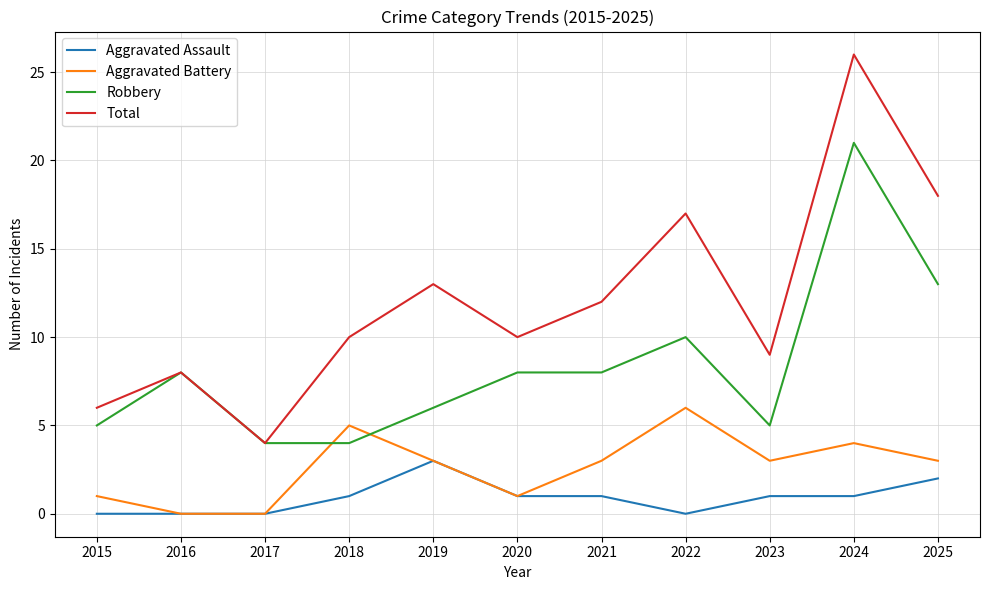

The Aggravated Battery series shows 3 at 2018. True or false?

False